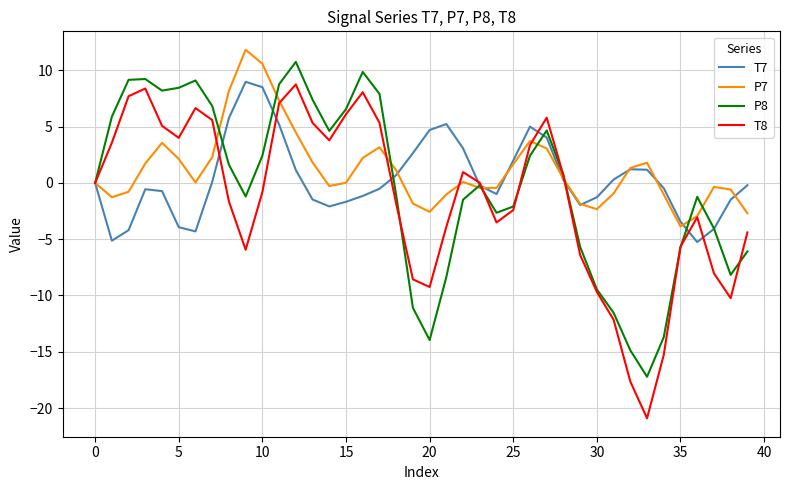

In T7, how many points are lower than both neighbors (excluding endpoints)?

6